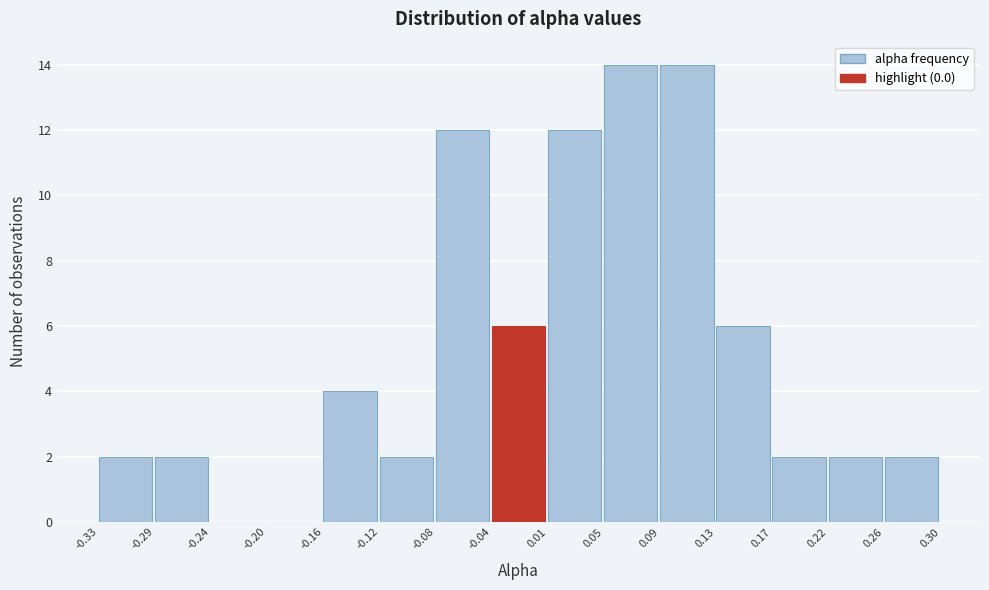

What is the height of the bar covering 0.05 to 0.09 on the x-axis? The values are not printed on the chart, so give them approximately, as read against the axis.

14